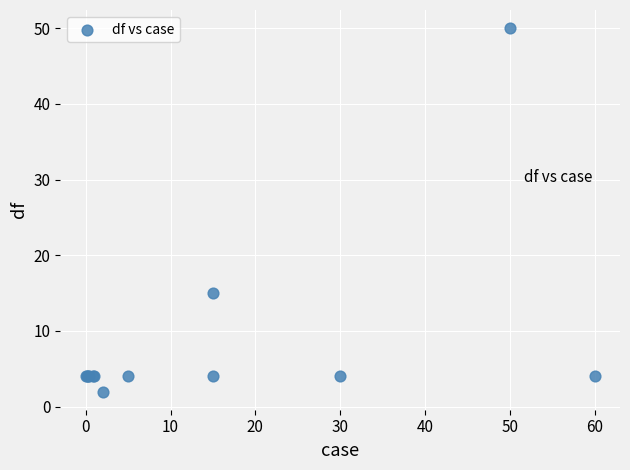

What Y value in the scatter plot is closest to 26?

15